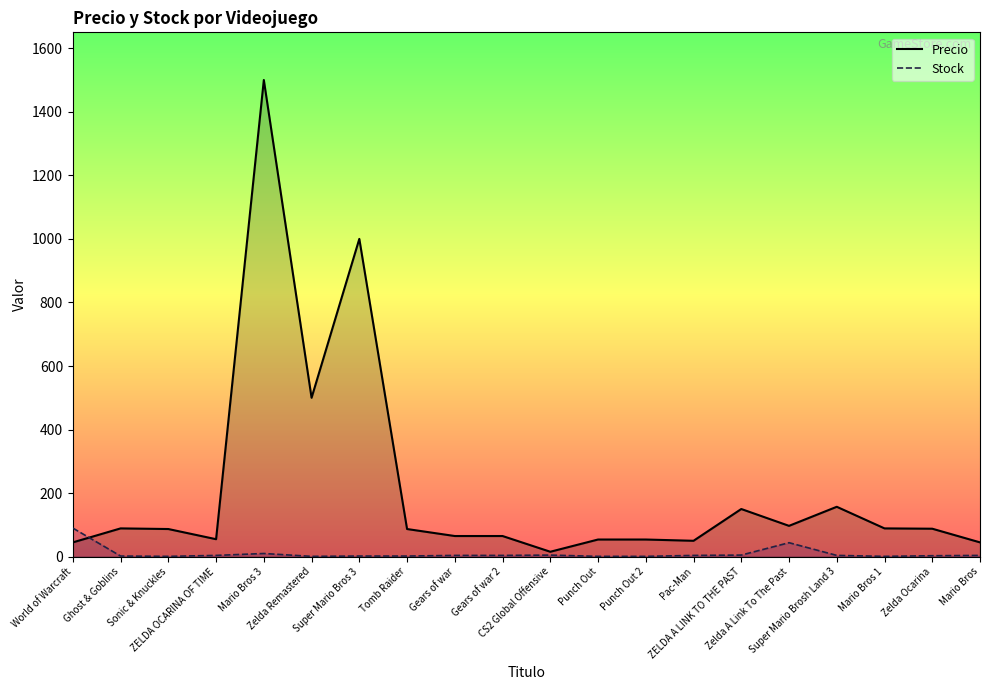

How many lines are shown in the chart?

2